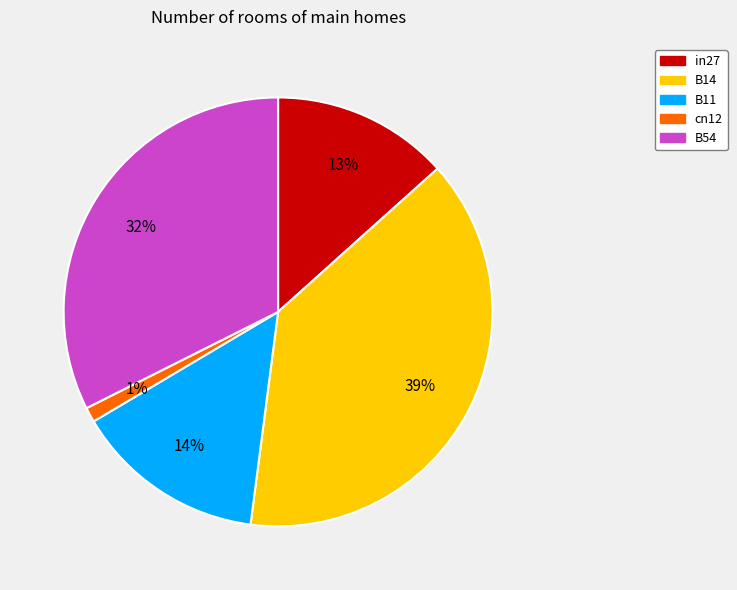

Do in27 and B14 together represent more than half of the pie?

Yes